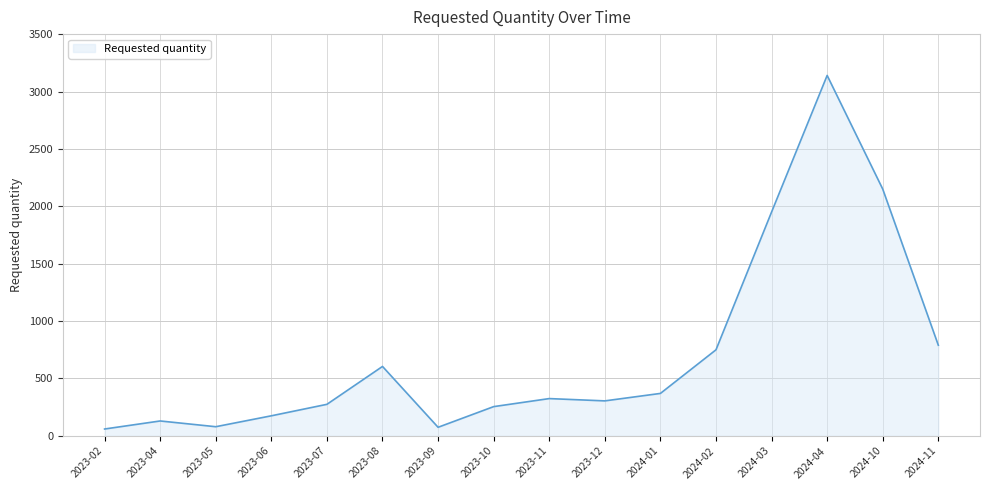

What is the sum of the values at 2024-01 and 2024-04?

3510